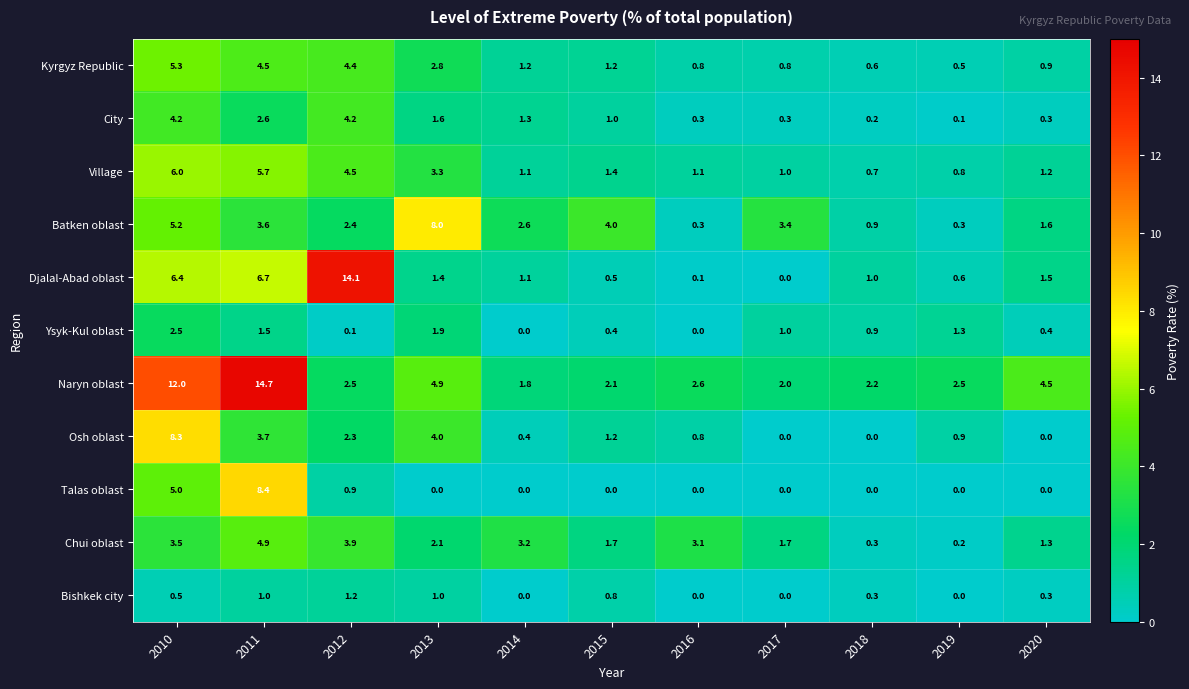

What is the sum of the Village values at 2016 and 2015?

2.5